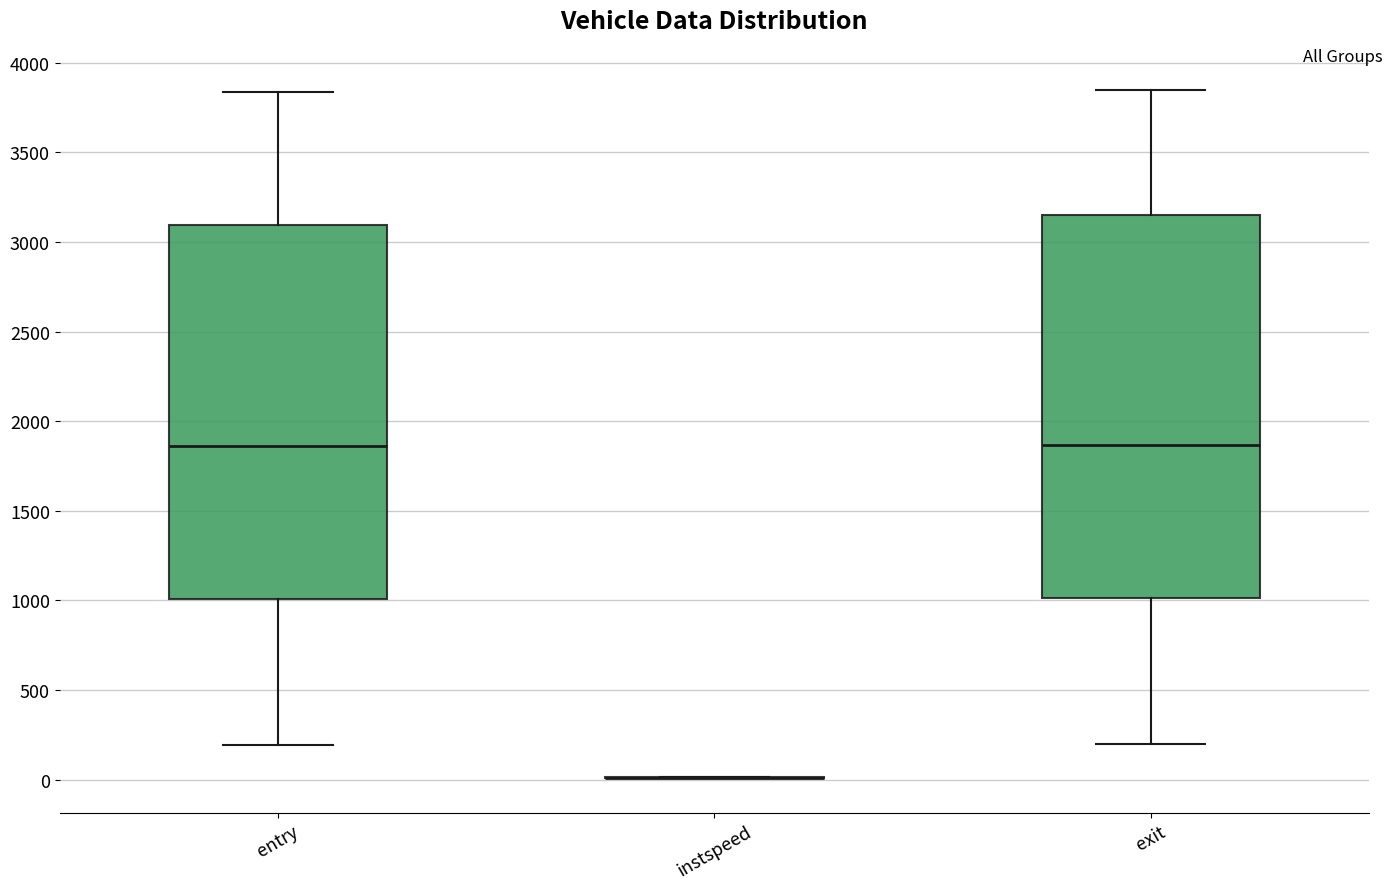

Reading left to right, read every box against the y-axis: the position of its median line, the range the box covers, and the ends of its whiskers. The values are not printed on the chart, so give them approximately, as read against the axis.

entry: median 1850, box 1000 to 3100, whiskers 200 to 3850
instspeed: box collapsed to a line at 0, whiskers 0 to 0
exit: median 1850, box 1000 to 3150, whiskers 200 to 3850